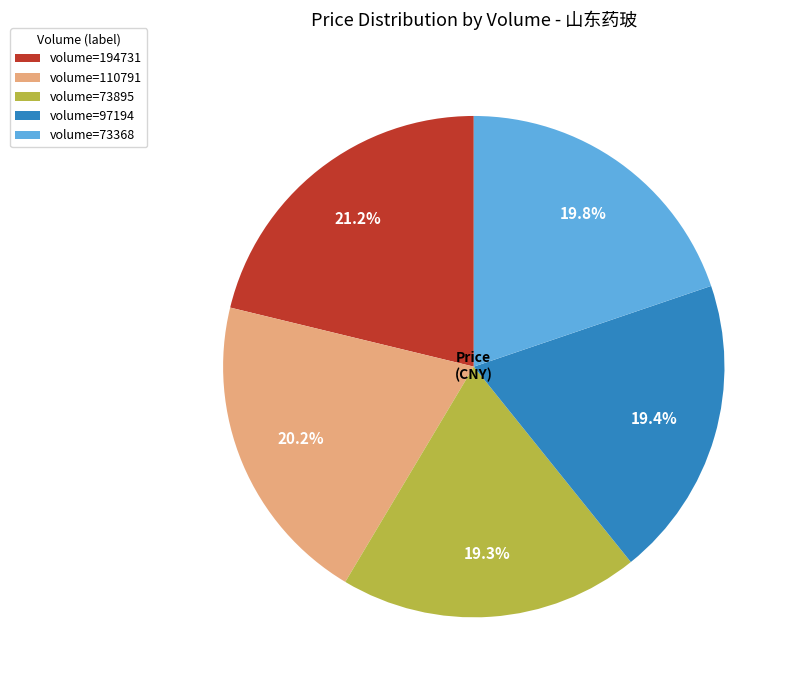

Count the number of slices in the pie.

5